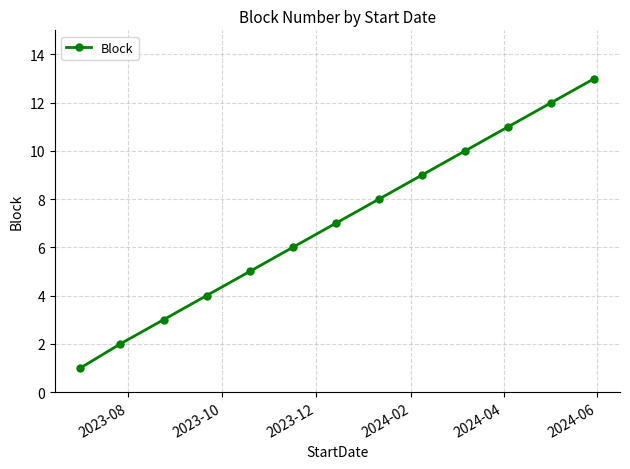

What is the greatest value displayed?

13